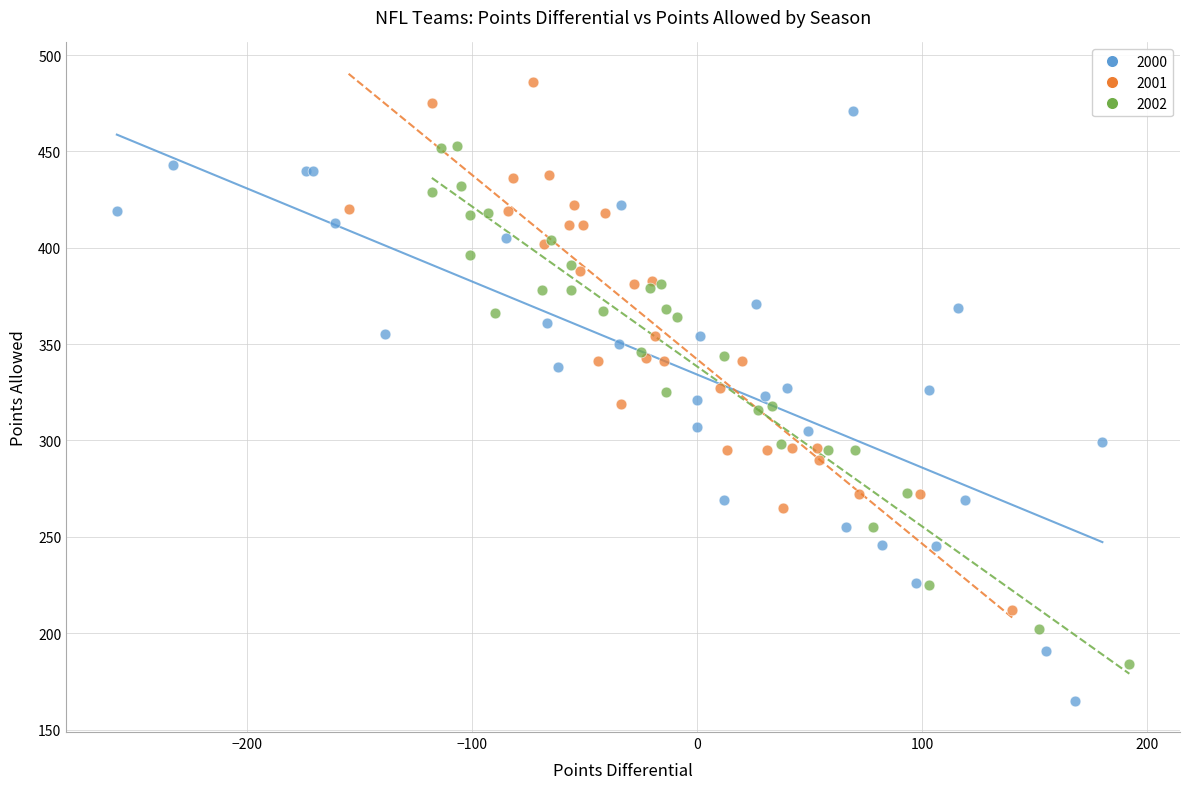

Which series reaches the maximum Y coordinate?

2001